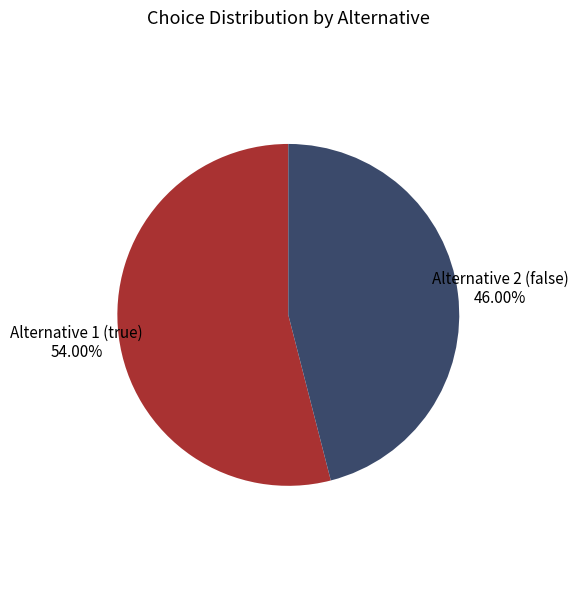

Does Alternative 2 (false) represent more than half of the total?

No